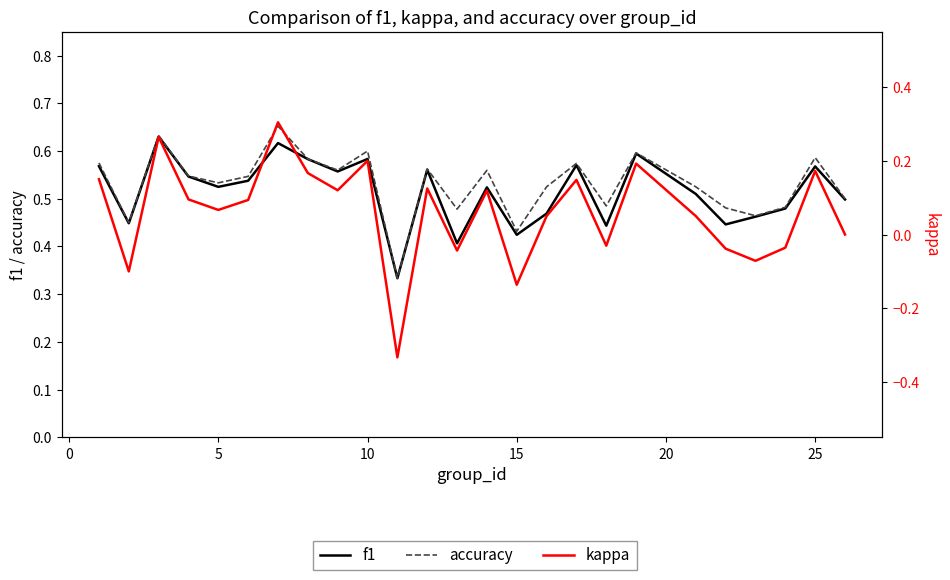

In kappa, how many points are higher than both neighbors (excluding endpoints)?

8